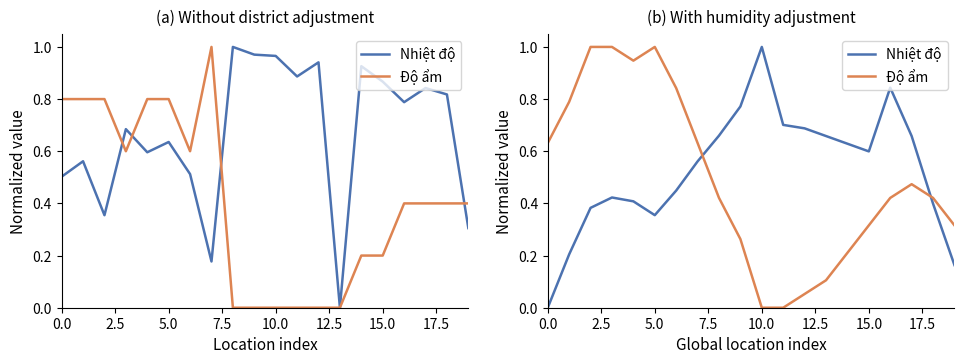

True or false: Nhiệt độ has a value of 0.0 at 0.0.

True